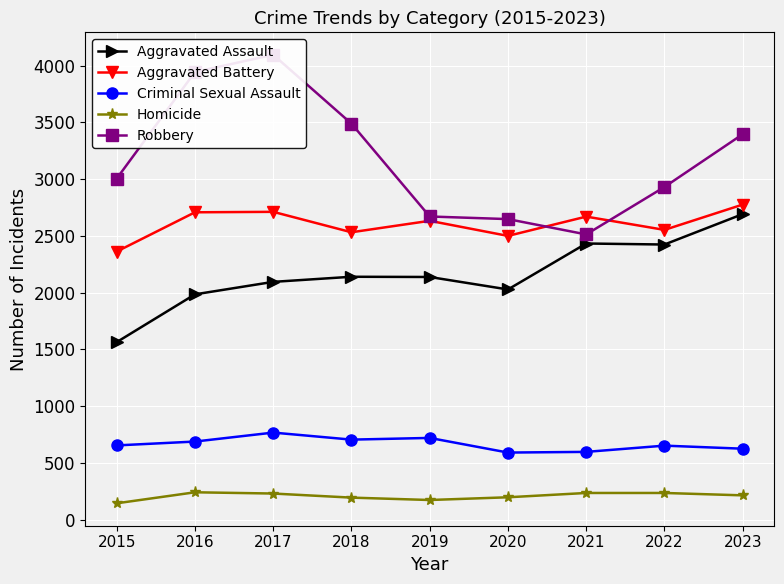

Is this an area chart (filled region under the line)?

No